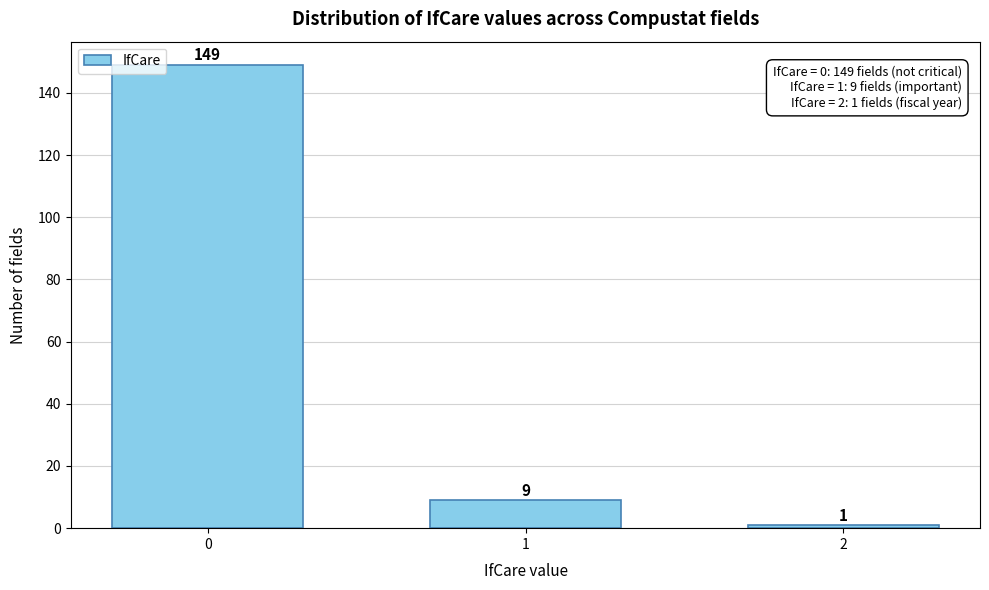

Reading right to left, extract all data points from this chart.

2=1	1=9	0=149